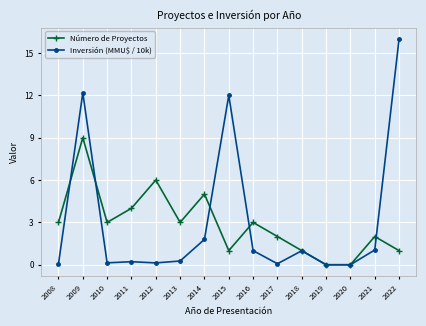

Is it true that Número de Proyectos equals 3.0 at 2013?

True